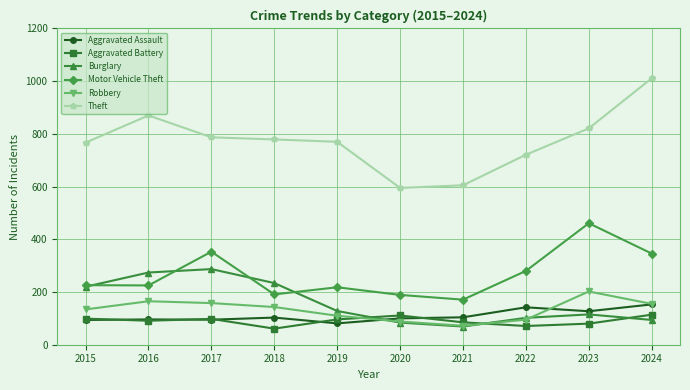

At which category does the chart reach its peak across all series?

2024